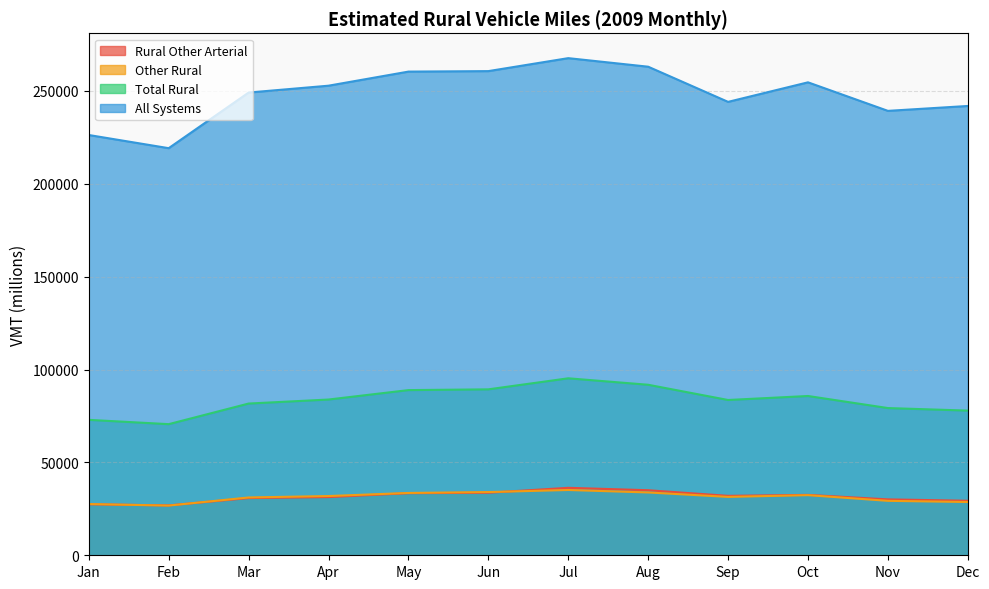

Rank the categories by Total Rural value from lowest to highest.

Feb, Jan, Dec, Nov, Mar, Sep, Apr, Oct, May, Jun, Aug, Jul